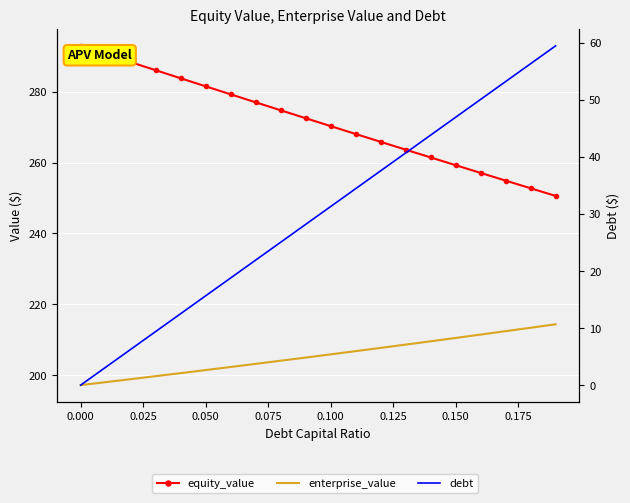

Rank the series at 0.050 from highest to lowest value.

equity_value, enterprise_value, debt